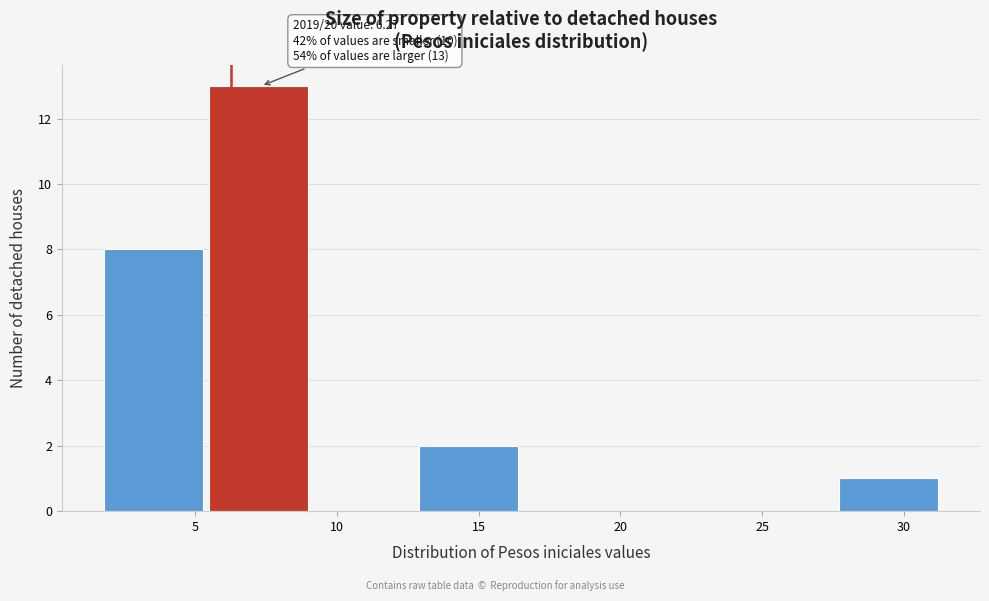

Which range on the x-axis has the tallest bar?

5.5 to 9.0